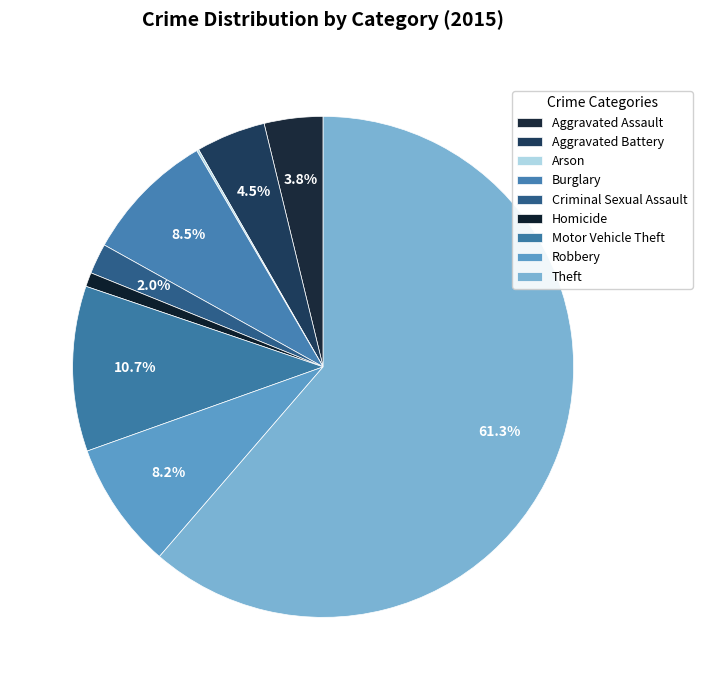

To the nearest percent, what is the difference between the Arson and Theft slice percentages?

61%